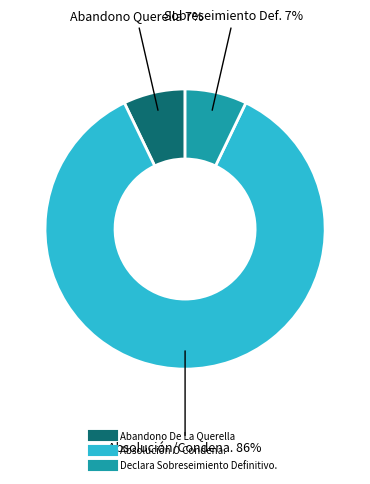

To the nearest percent, what is the difference between the Abandono De La Querella and Absolución O Condena. slice percentages?

79%